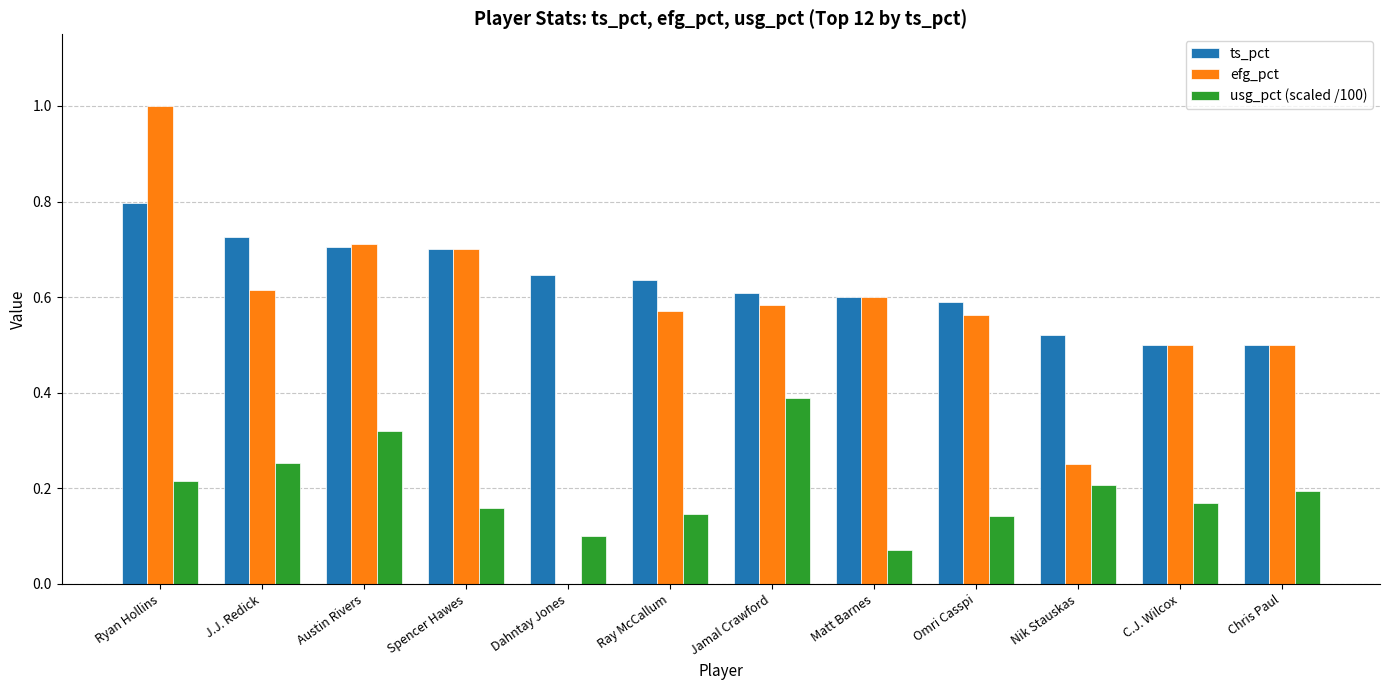

Which series has the largest total across all categories?

ts_pct